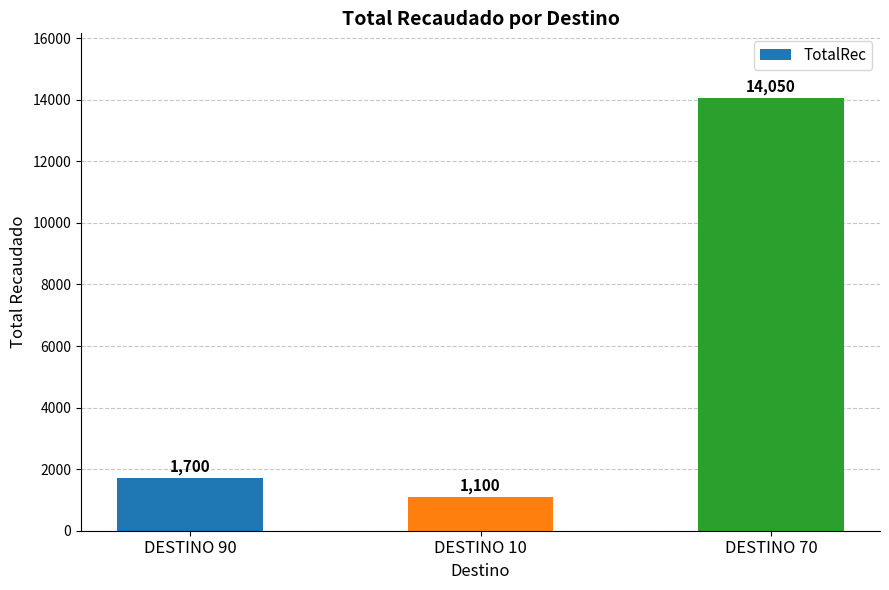

How many bars are there in total?

3